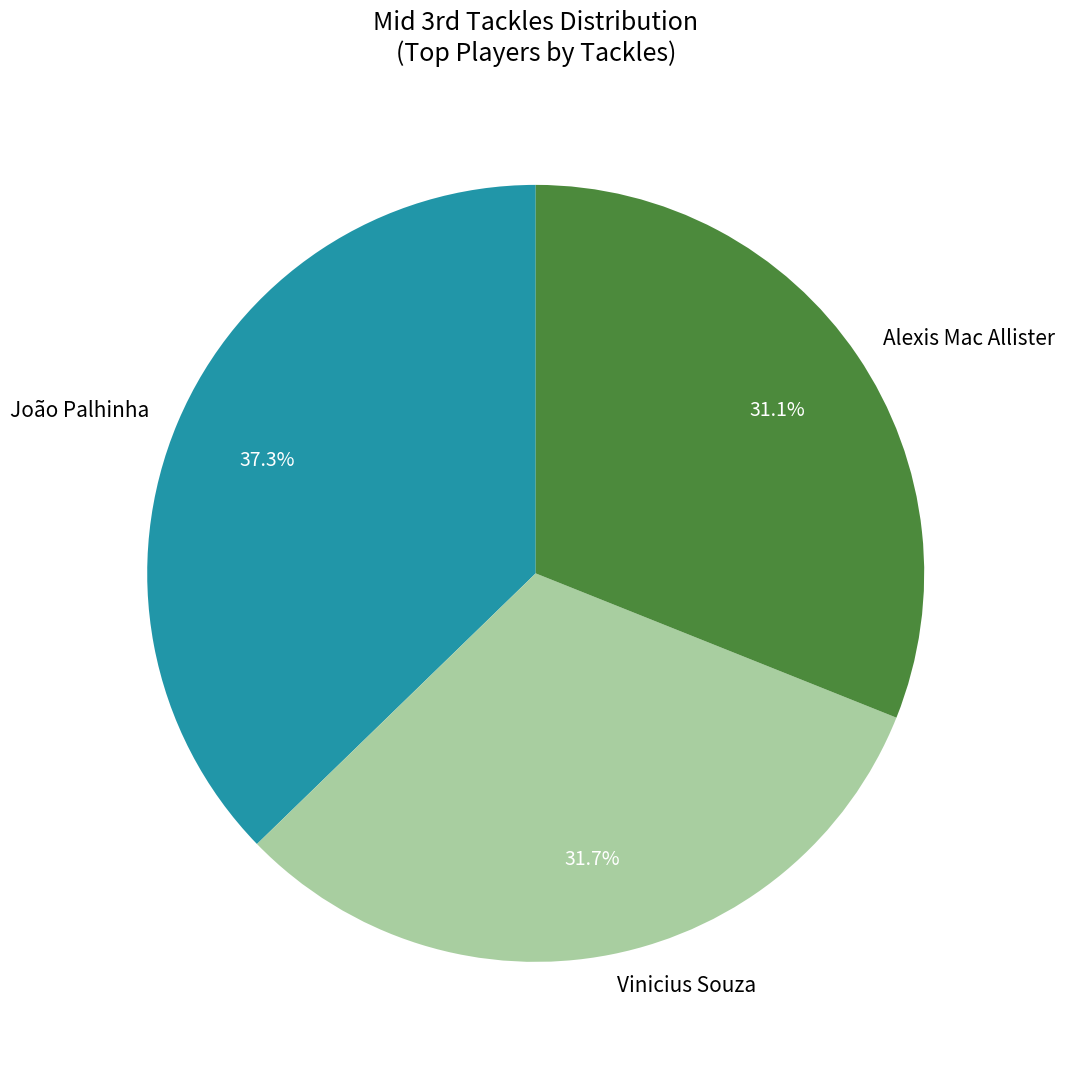

To the nearest percent, what portion does Vinicius Souza represent?

32%